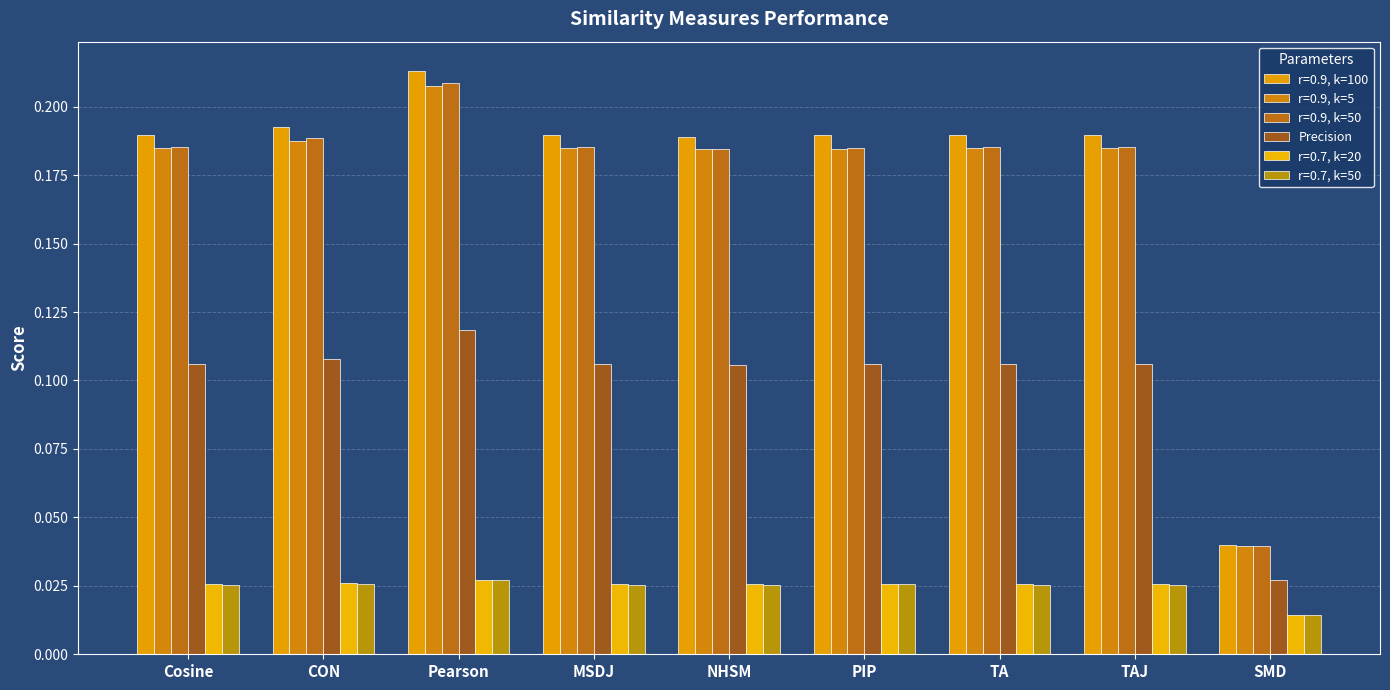

How many bars are there in total?

54